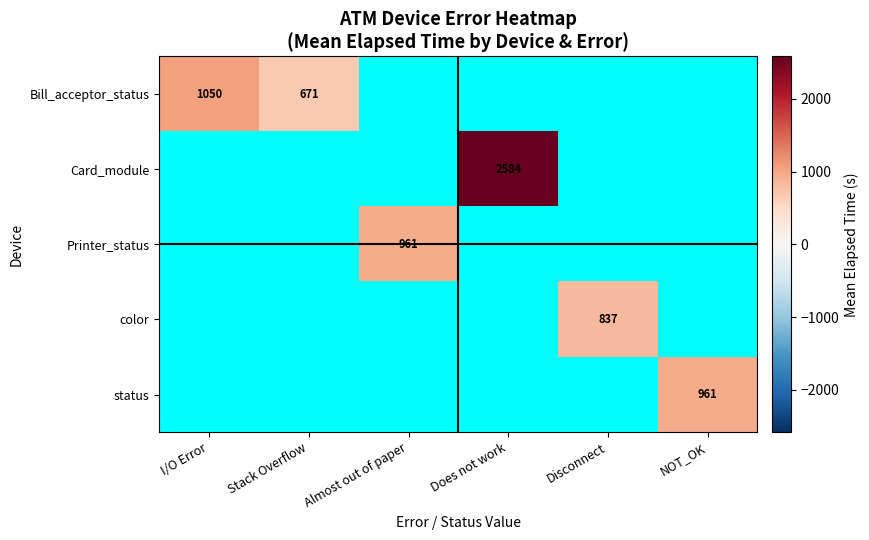

The value of status at NOT_OK is 553. True or false?

False